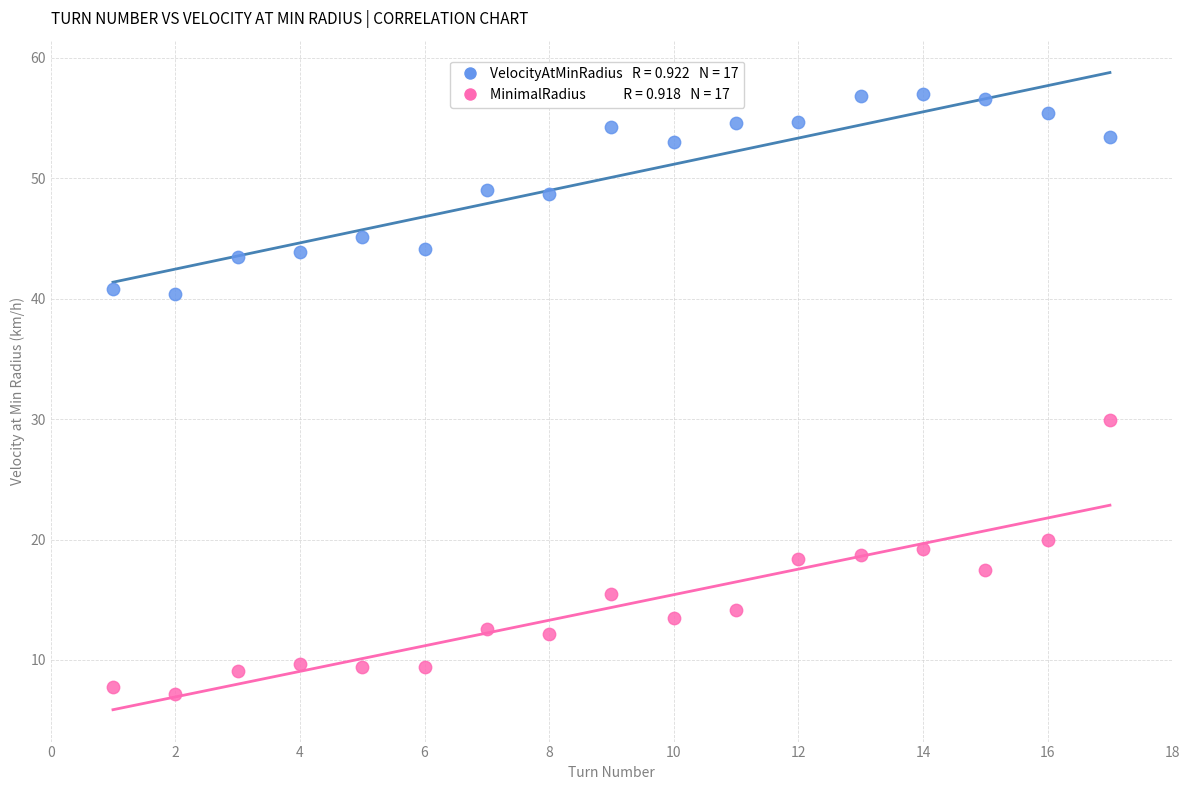

Across all series, what Y value is closest to 32?

29.9